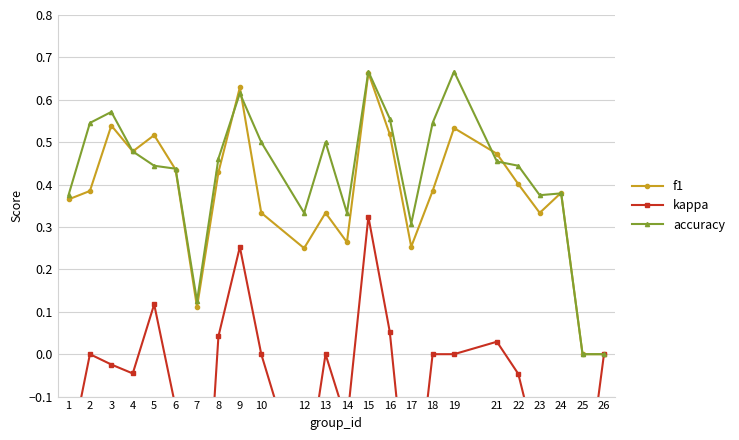

At which category does accuracy reach its first local peak?

3